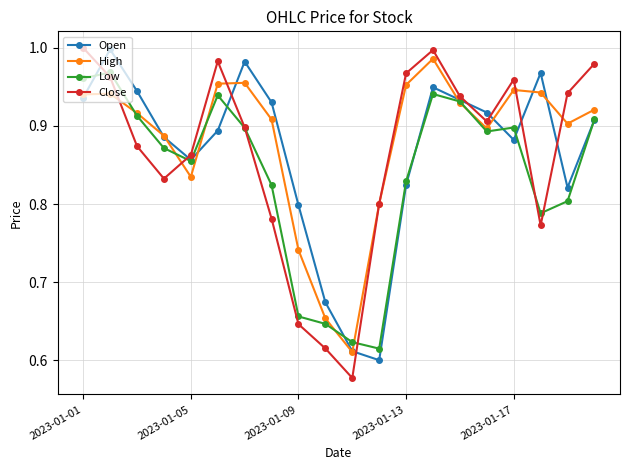

True or false: High has more than 0 points higher than both neighbors.

True